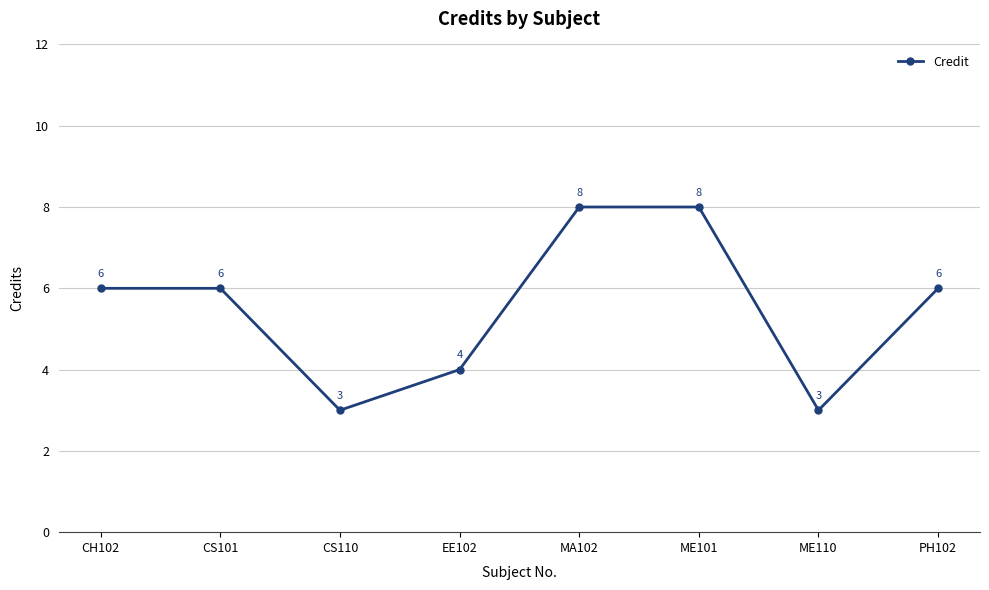

How many lines are shown in the chart?

1